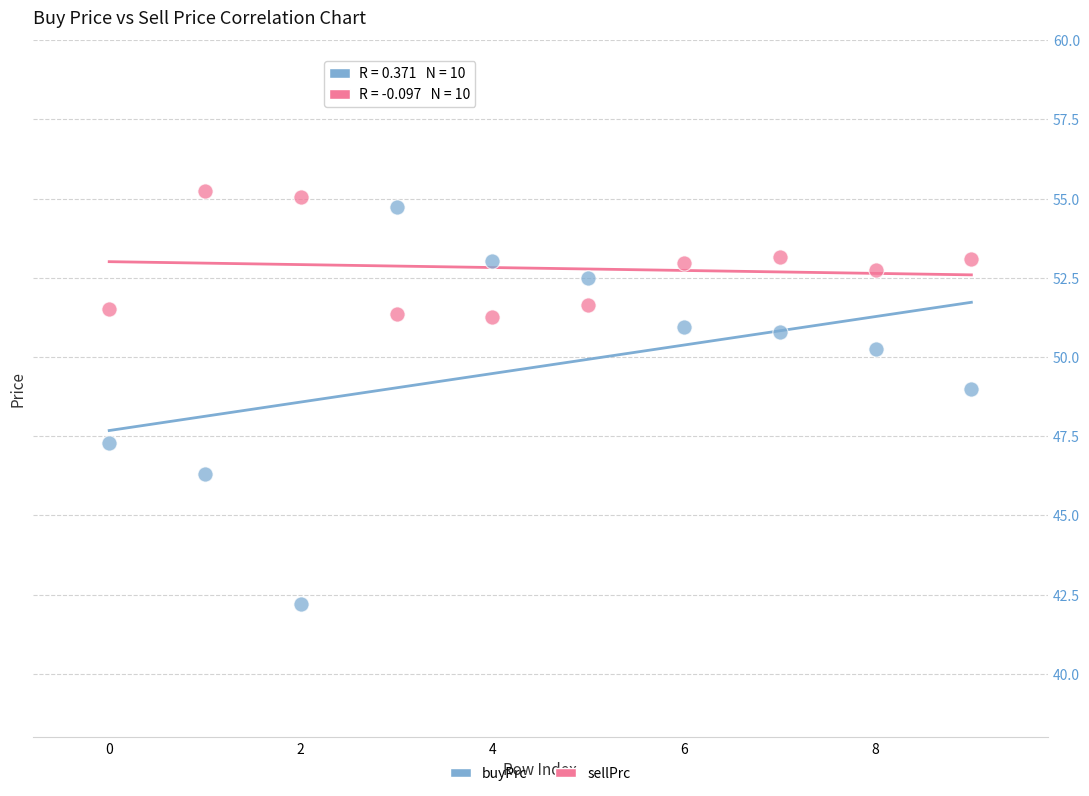

Across all data points, what is the range of Y values (max minus min)?

13.0